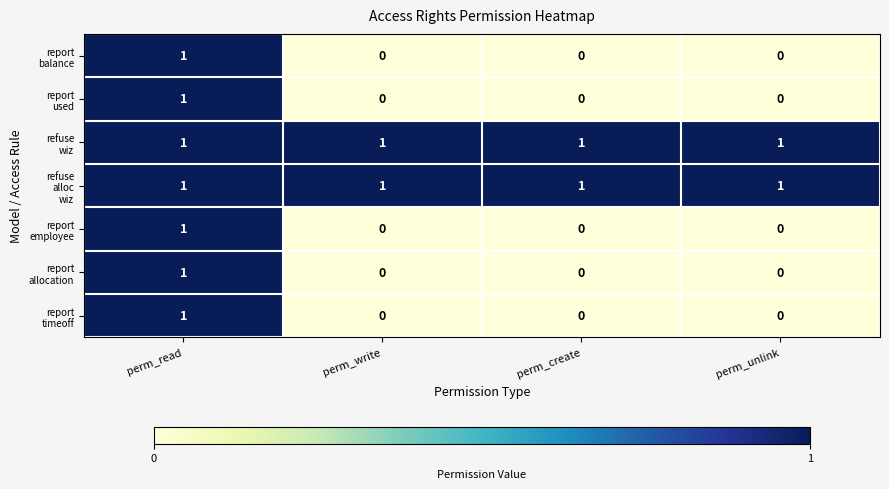

At how many categories does at least one series exceed 0?

4